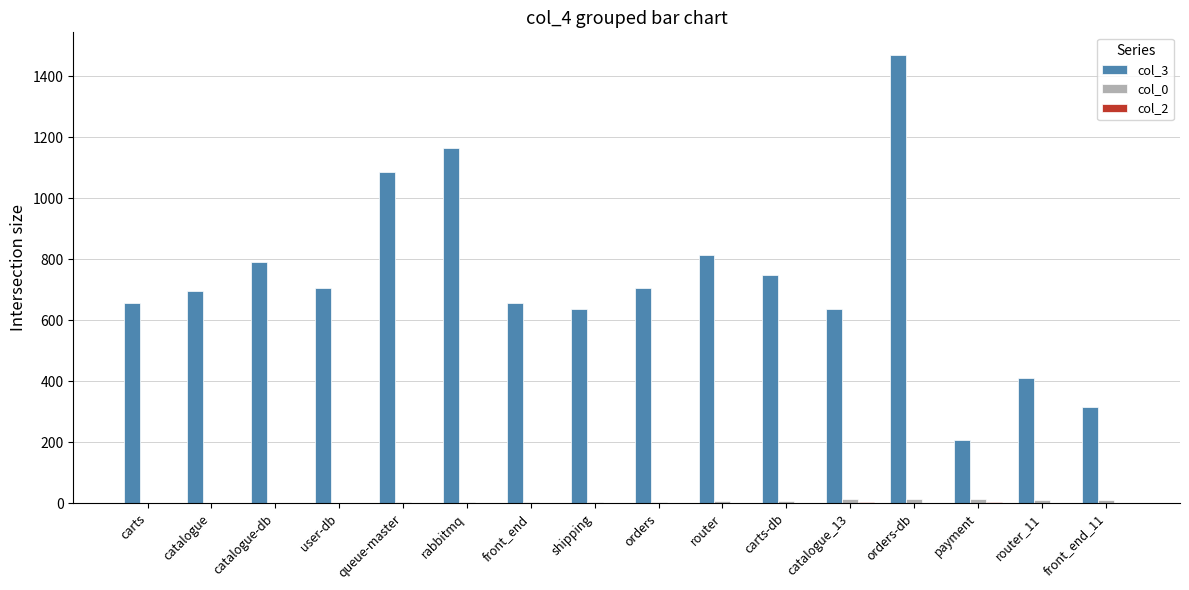

Are the bars grouped side by side (vs. stacked)?

Yes